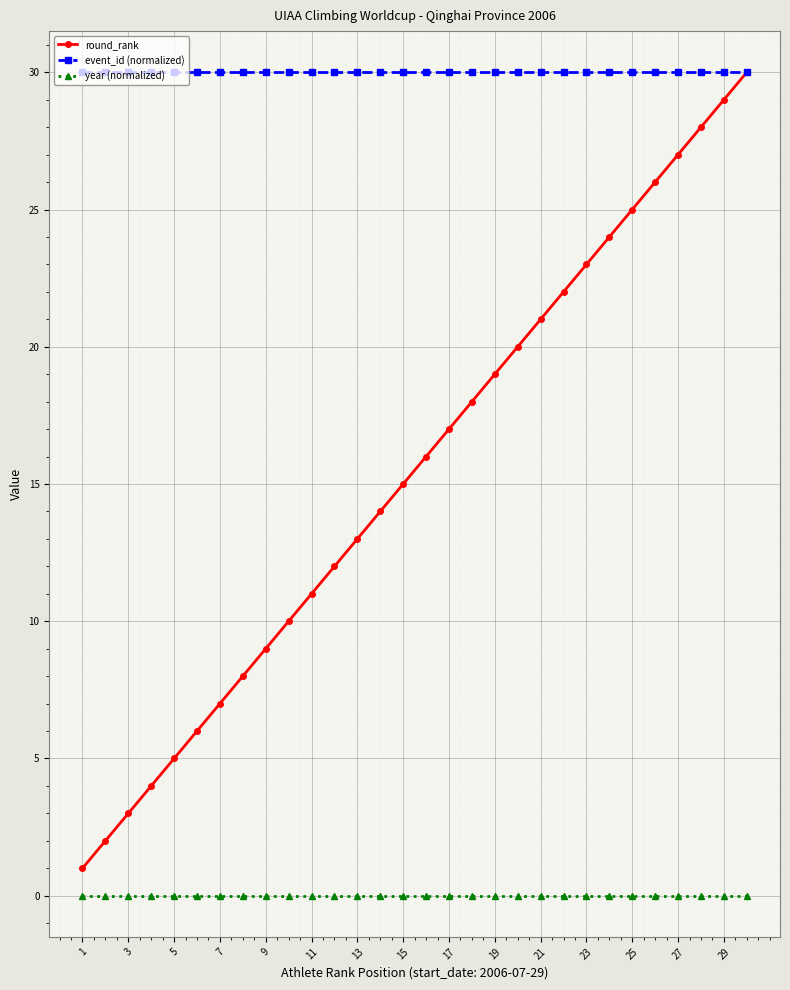

Reading left to right, extract all data points from this chart.

round_rank: 1	2	3	4	5	6	7	8	9	10	11	12	13	14	15	16	17	18	19	20	21	22	23	24	25	26	27	28	29	30
event_id (normalized): 30	30	30	30	30	30	30	30	30	30	30	30	30	30	30	30	30	30	30	30	30	30	30	30	30	30	30	30	30	30
year (normalized): 0	0	0	0	0	0	0	0	0	0	0	0	0	0	0	0	0	0	0	0	0	0	0	0	0	0	0	0	0	0